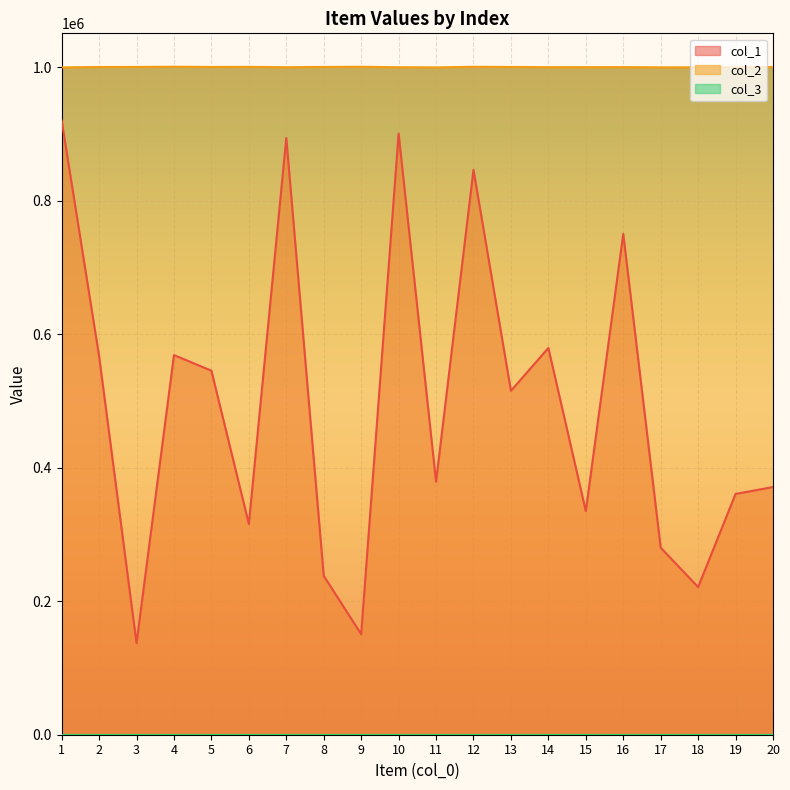

Where is col_2 nearest to the value 1000488?

20